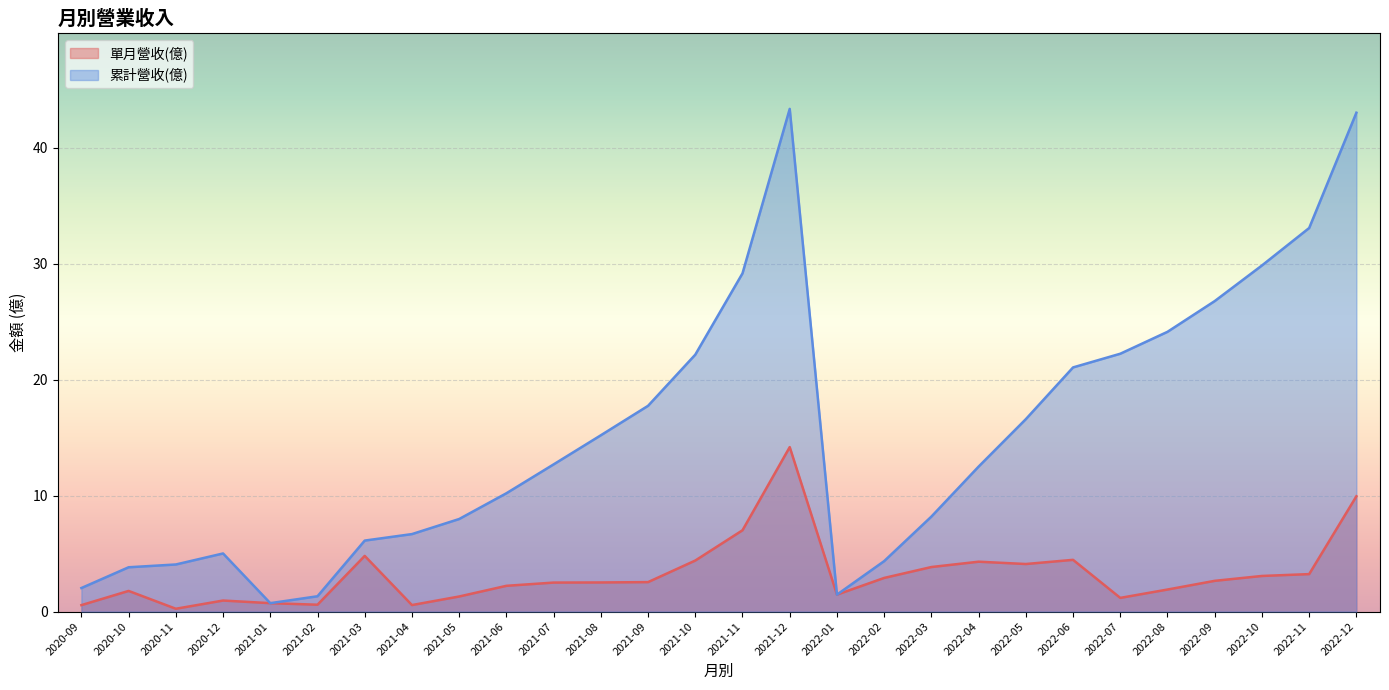

Rank the series by their maximum value, from highest to lowest.

累計營收(億), 單月營收(億)